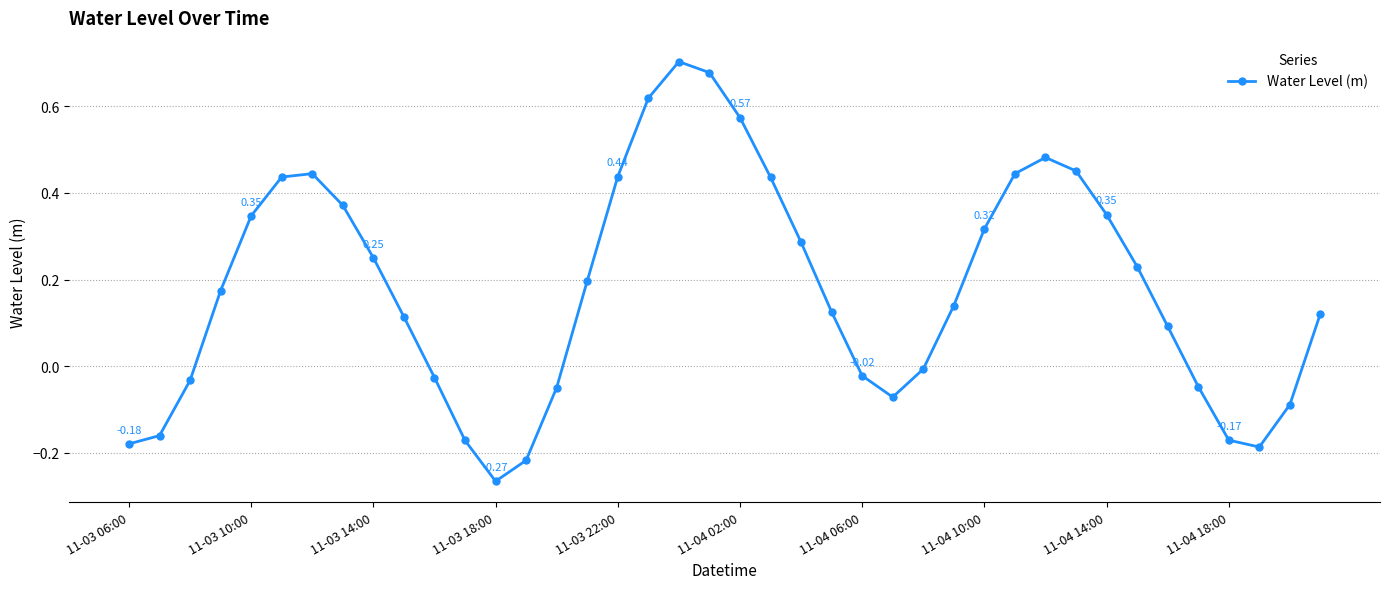

What is the difference between the second highest and second lowest values?

0.9